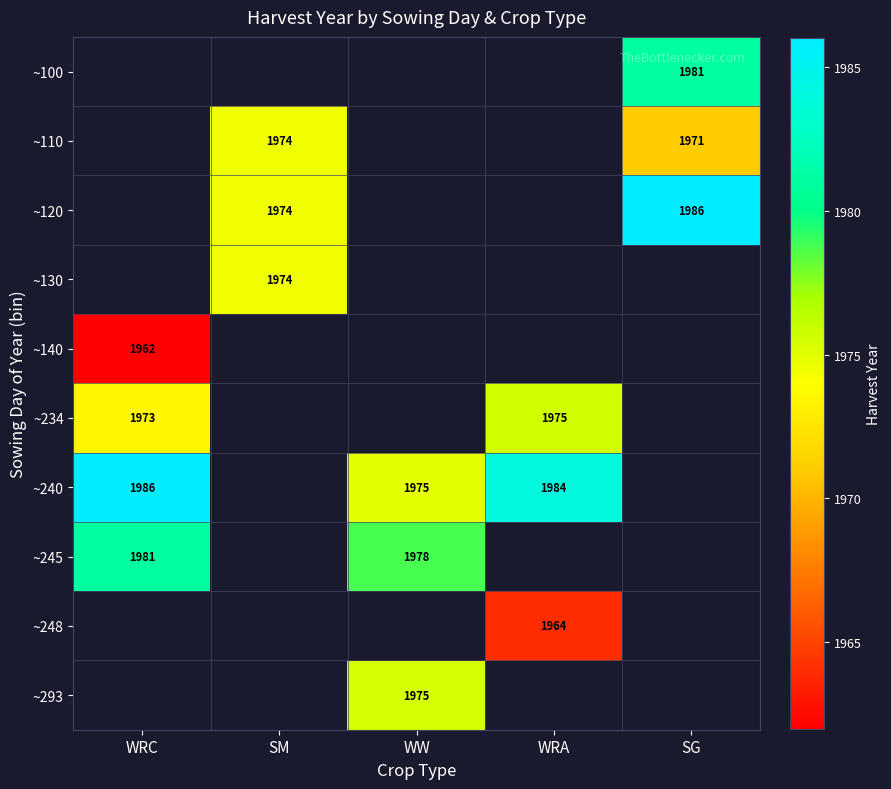

How many categories are shown in the chart?

5